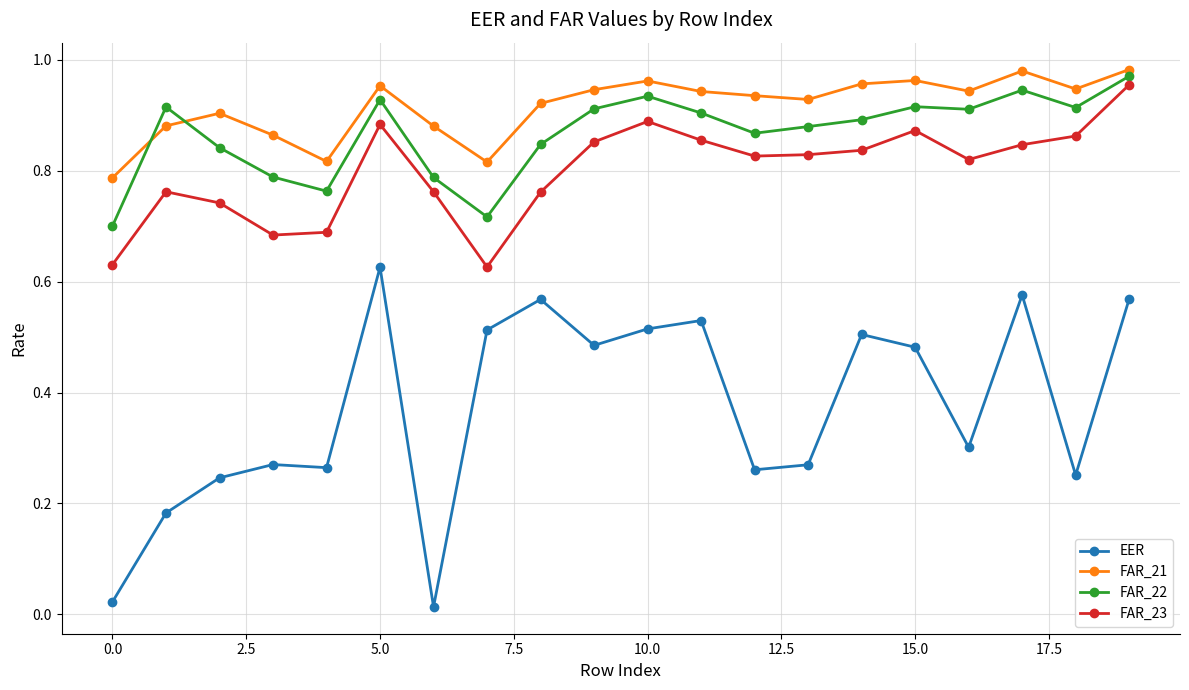

Which series has the widest spread of values?

EER